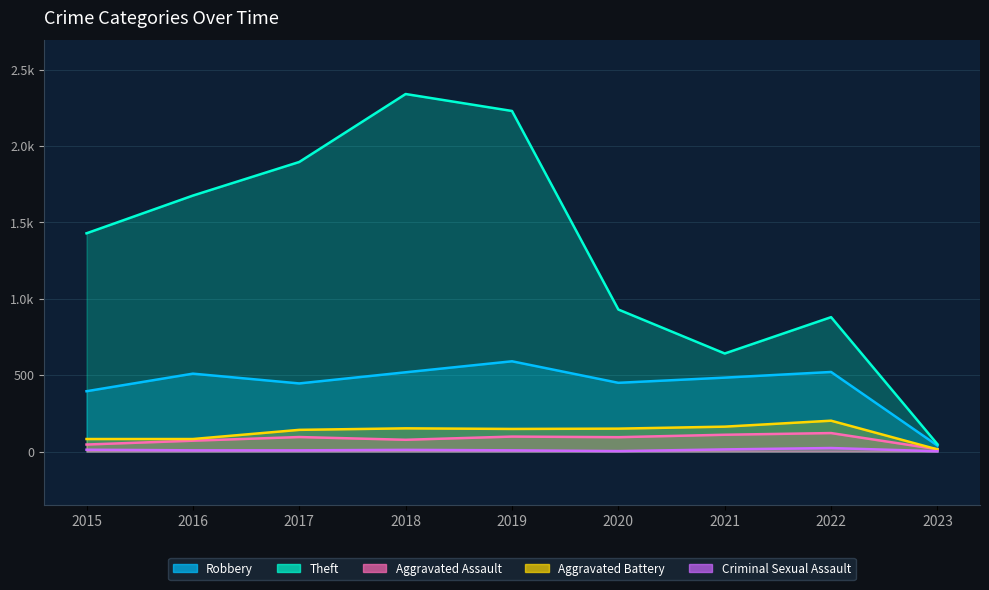

What is the maximum value for Aggravated Assault?

121